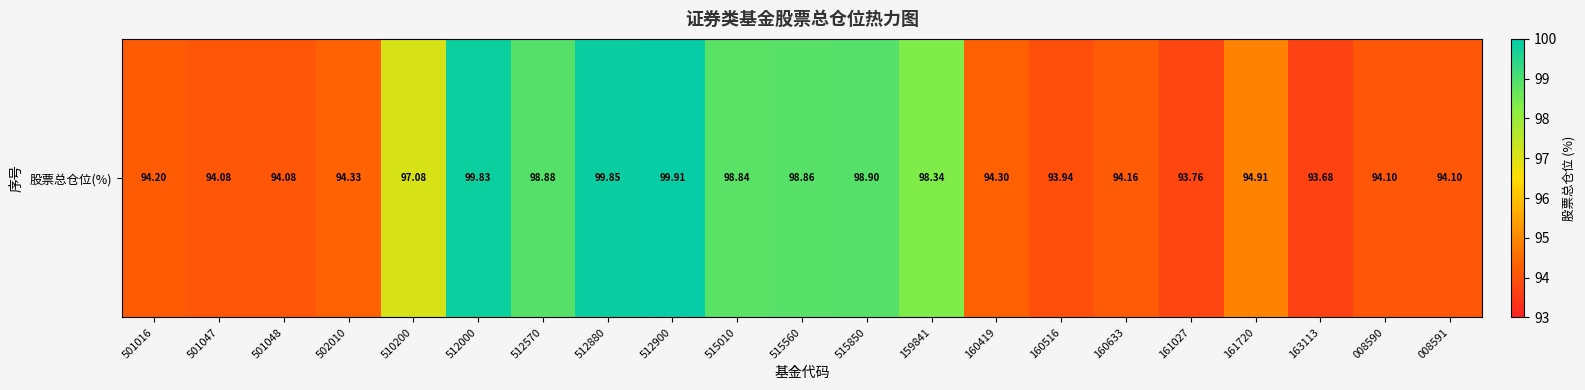

What is the average value?

96.2